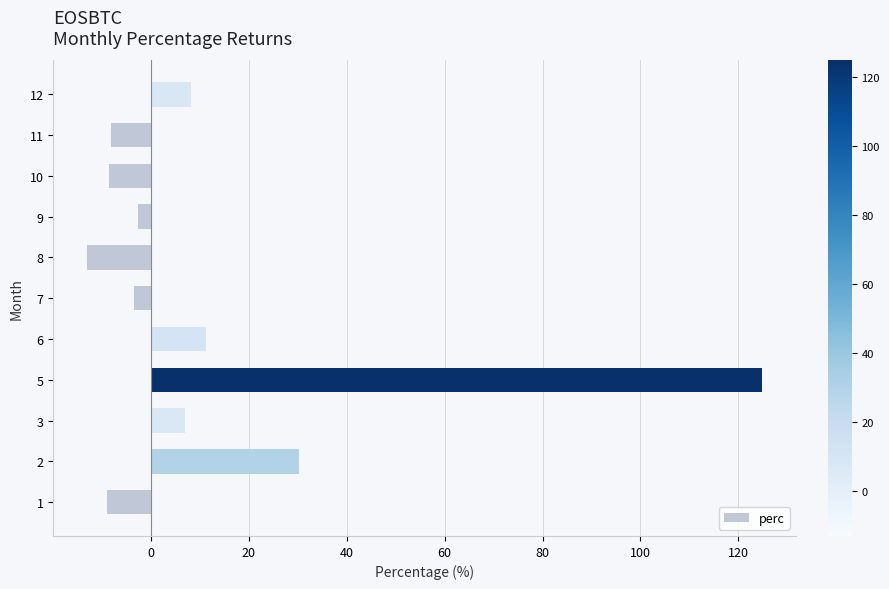

Approximately how many times larger is the value at 12 compared to 2?

0.3